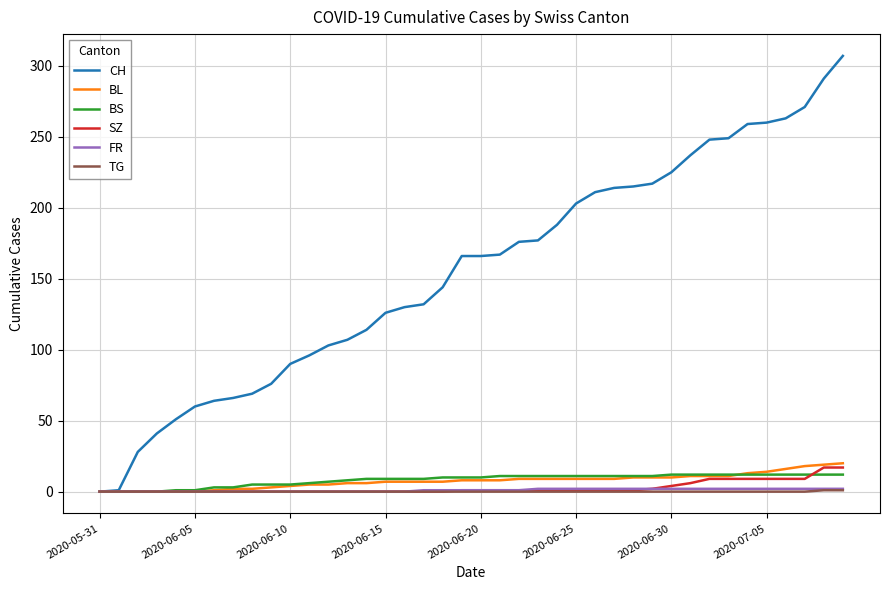

What is the maximum value shown in the chart?

307